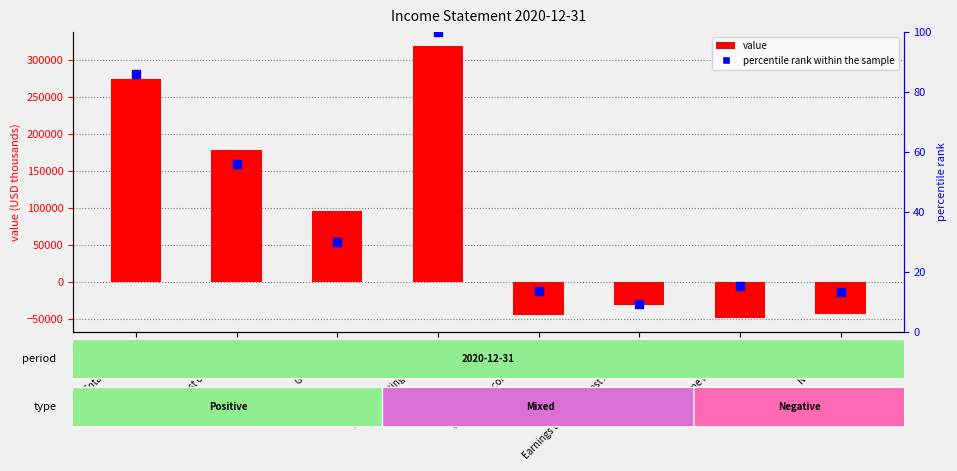

What is the total value across all series at Earnings Before Interest And Taxes?

-30090.6